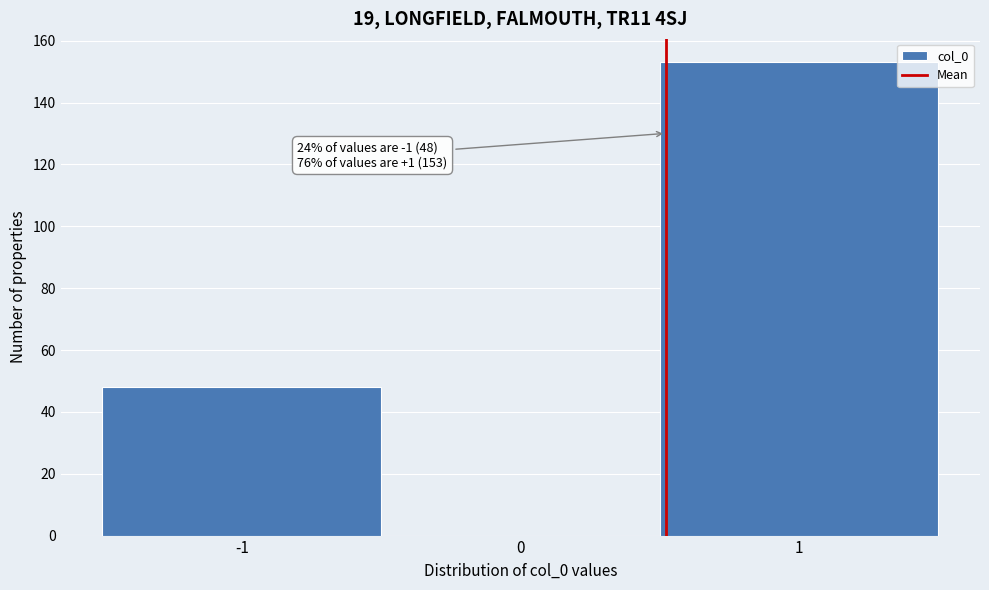

Over which range of the x-axis is the bar tallest?

0.5 to 1.5